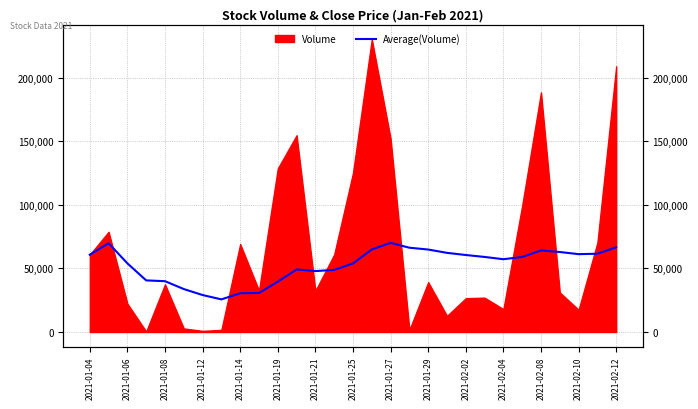

Approximately how many times larger is the value at 2021-01-29 compared to 2021-01-21?

1.1